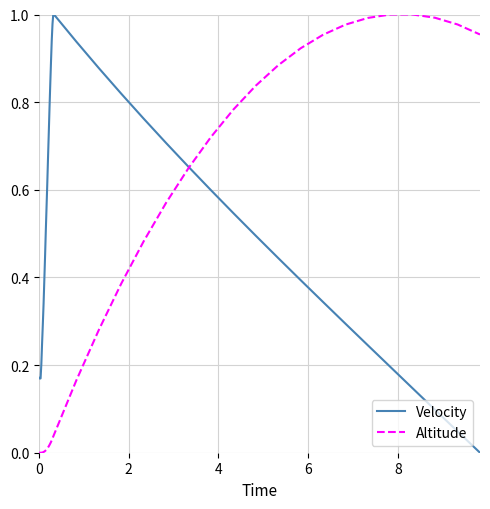

List the series in order of their overall mean, highest first.

Velocity, Altitude